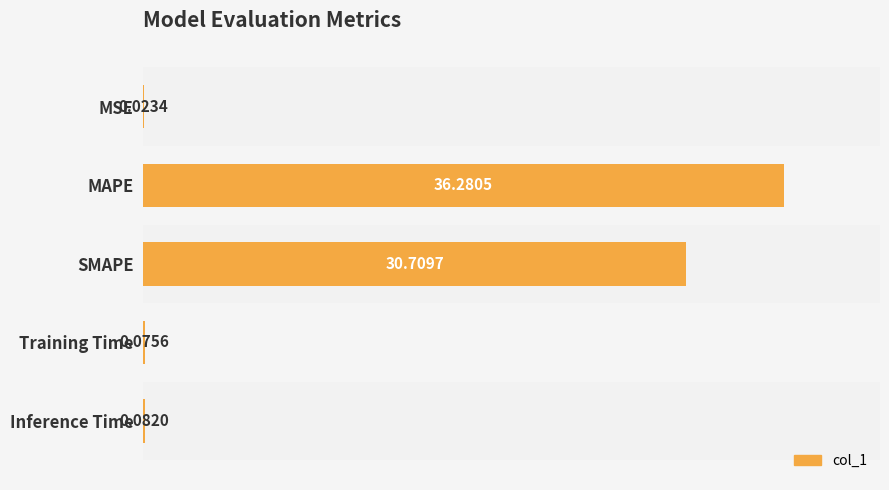

Where is the data nearest to the value 18?

SMAPE